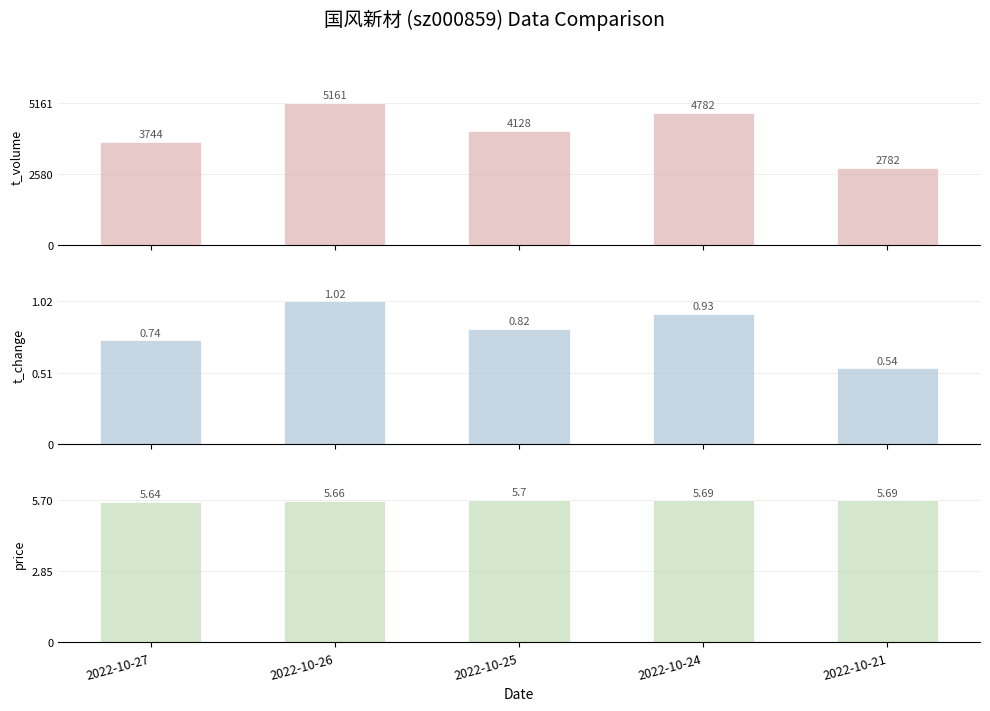

Count the number of data series in this chart.

3